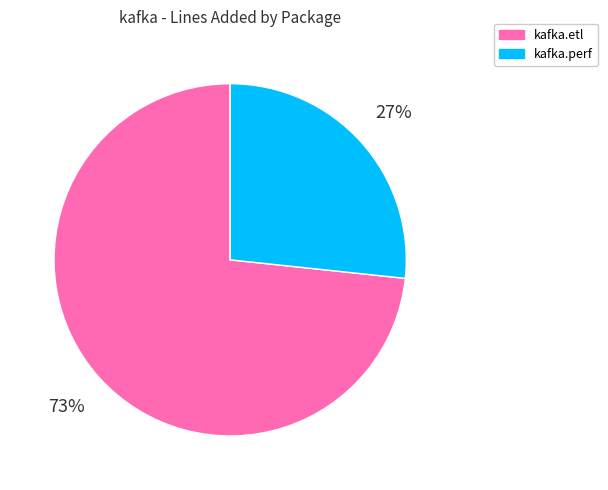

To the nearest percent, what is the average slice percentage?

50%